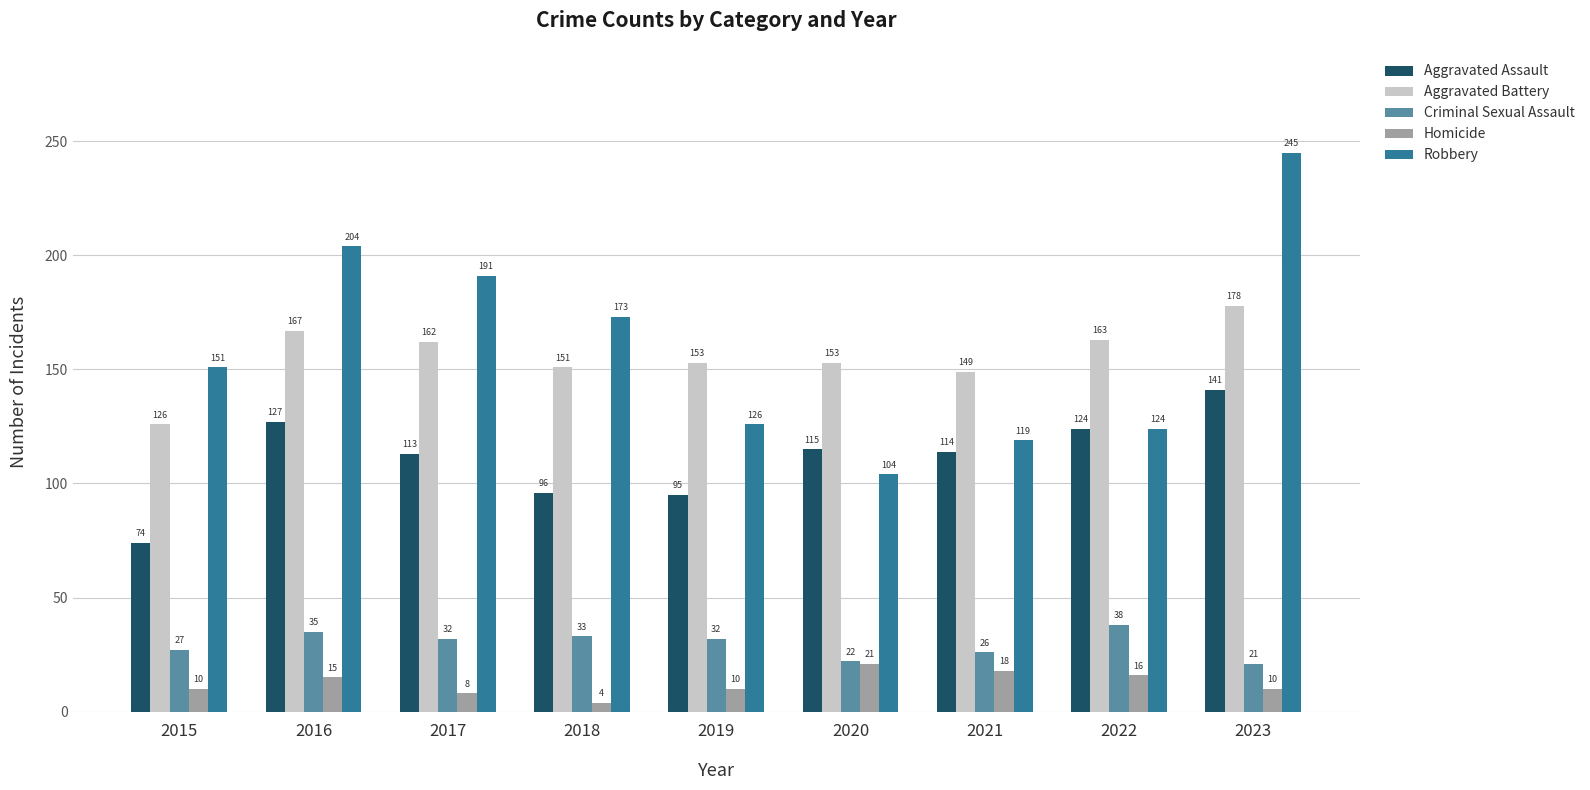

Reading left to right, list all the values displayed in this chart.

Aggravated Assault: 2015=74	2016=127	2017=113	2018=96	2019=95	2020=115	2021=114	2022=124	2023=141
Aggravated Battery: 2015=126	2016=167	2017=162	2018=151	2019=153	2020=153	2021=149	2022=163	2023=178
Criminal Sexual Assault: 2015=27	2016=35	2017=32	2018=33	2019=32	2020=22	2021=26	2022=38	2023=21
Homicide: 2015=10	2016=15	2017=8	2018=4	2019=10	2020=21	2021=18	2022=16	2023=10
Robbery: 2015=151	2016=204	2017=191	2018=173	2019=126	2020=104	2021=119	2022=124	2023=245